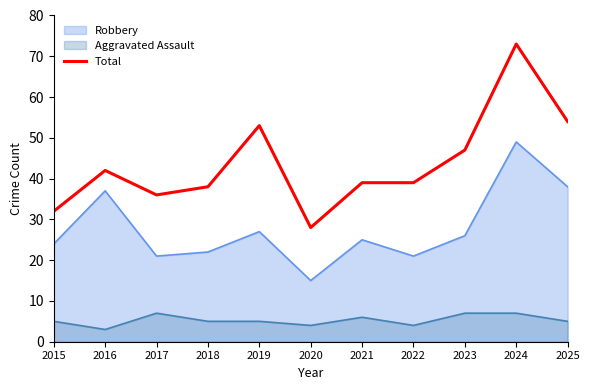

What is the value of the 10th point from the left?

73